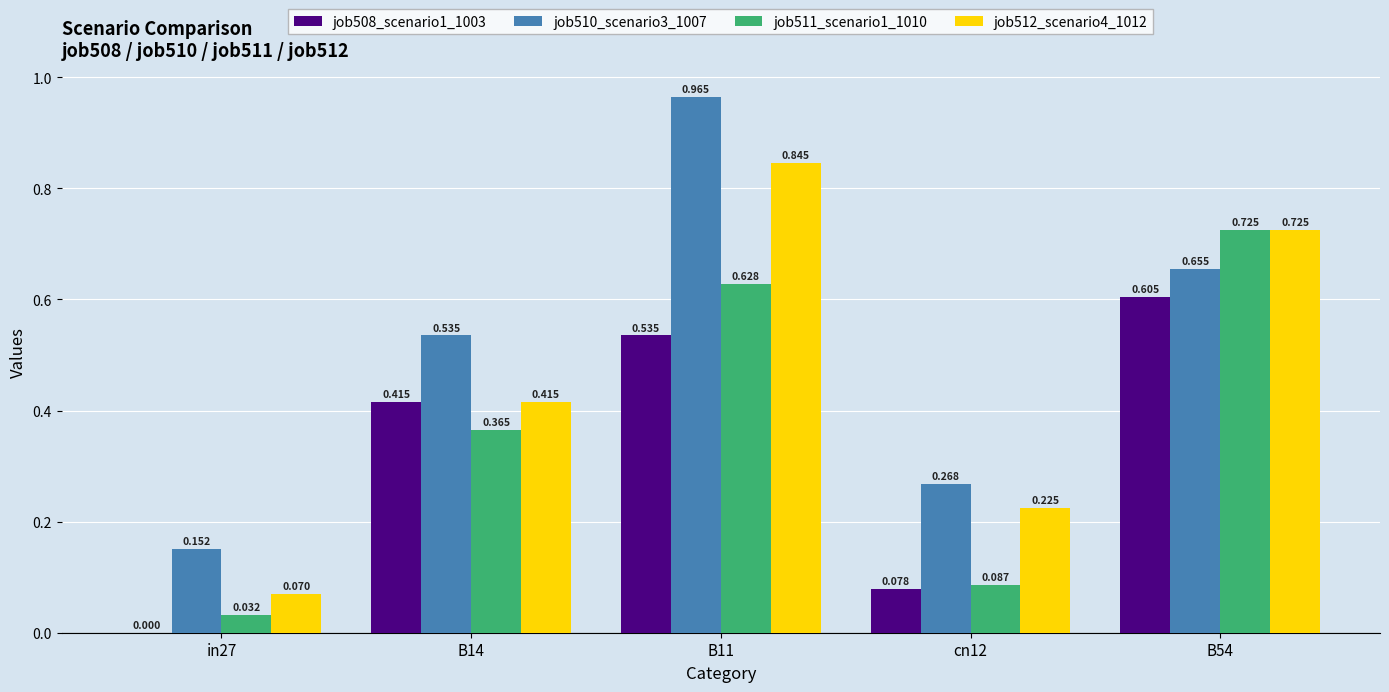

Which series has the widest spread of values?

job510_scenario3_1007